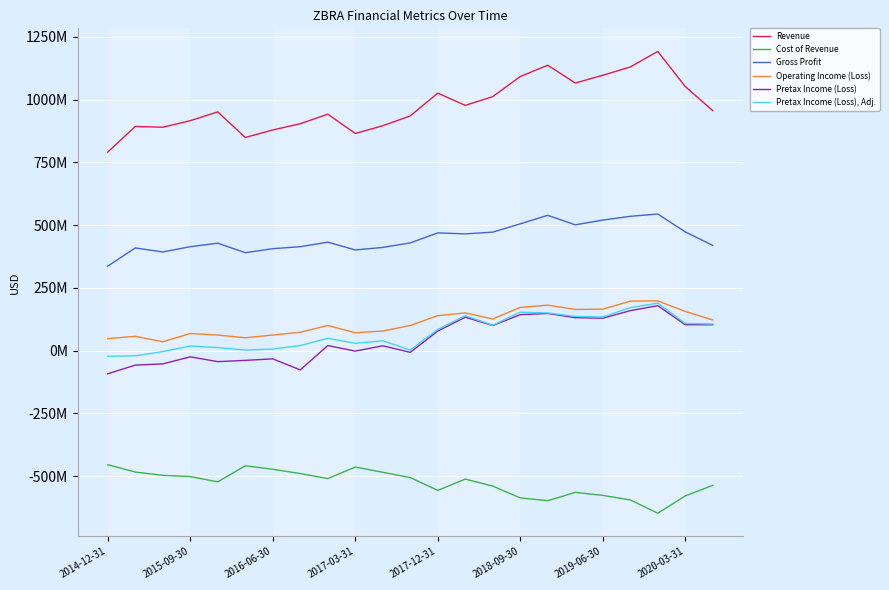

True or false: Pretax Income (Loss) and Pretax Income (Loss), Adj. intersect in this chart.

False